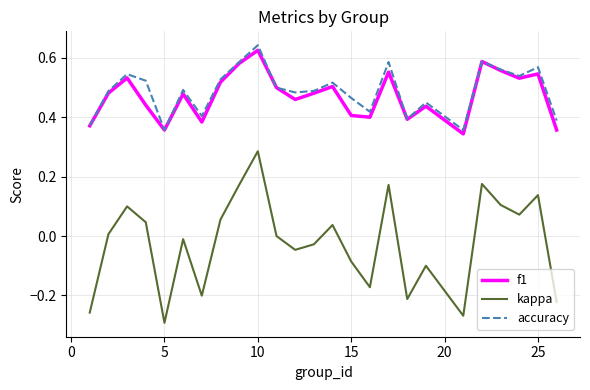

True or false: kappa and f1 cross at least once.

False